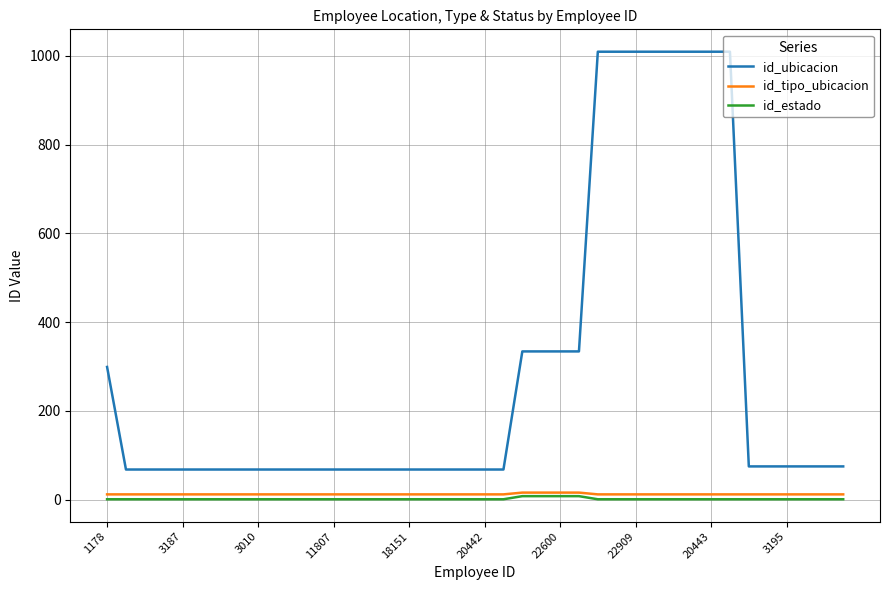

Which series has the largest range (max minus min)?

id_ubicacion